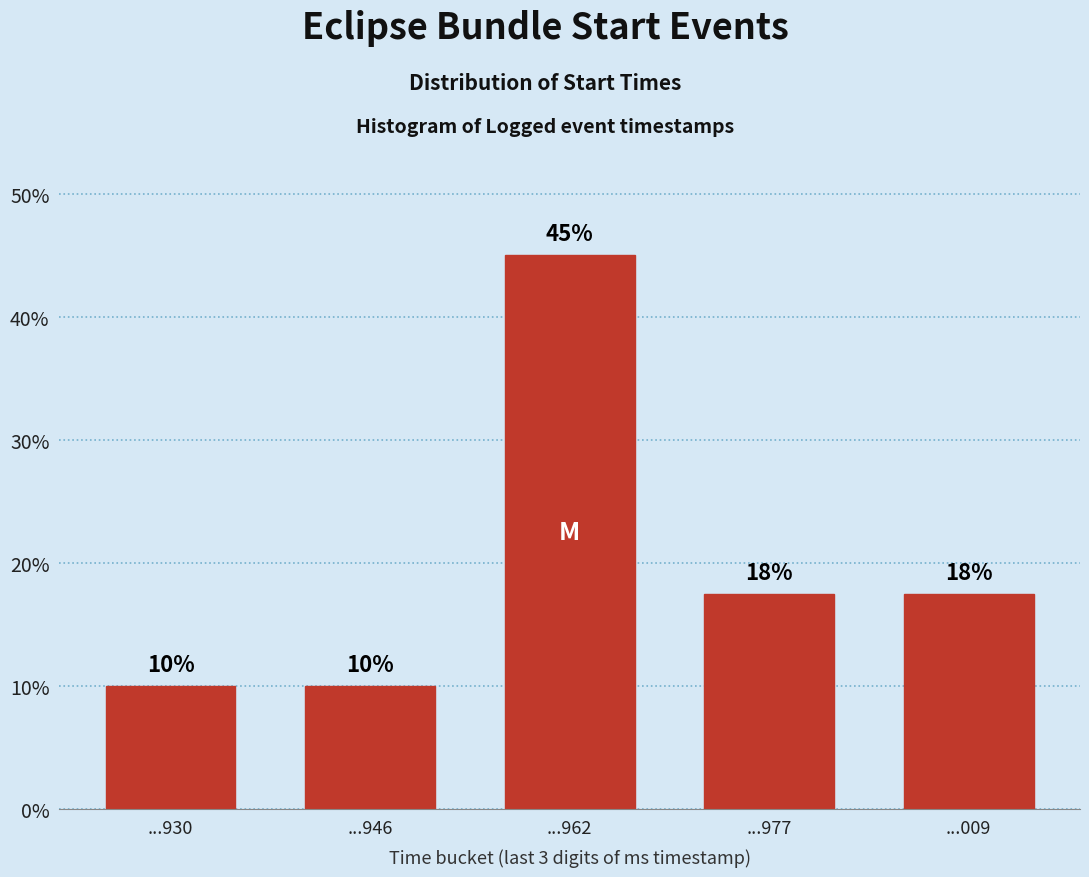

What is the difference between the maximum and second lowest values?

35.0